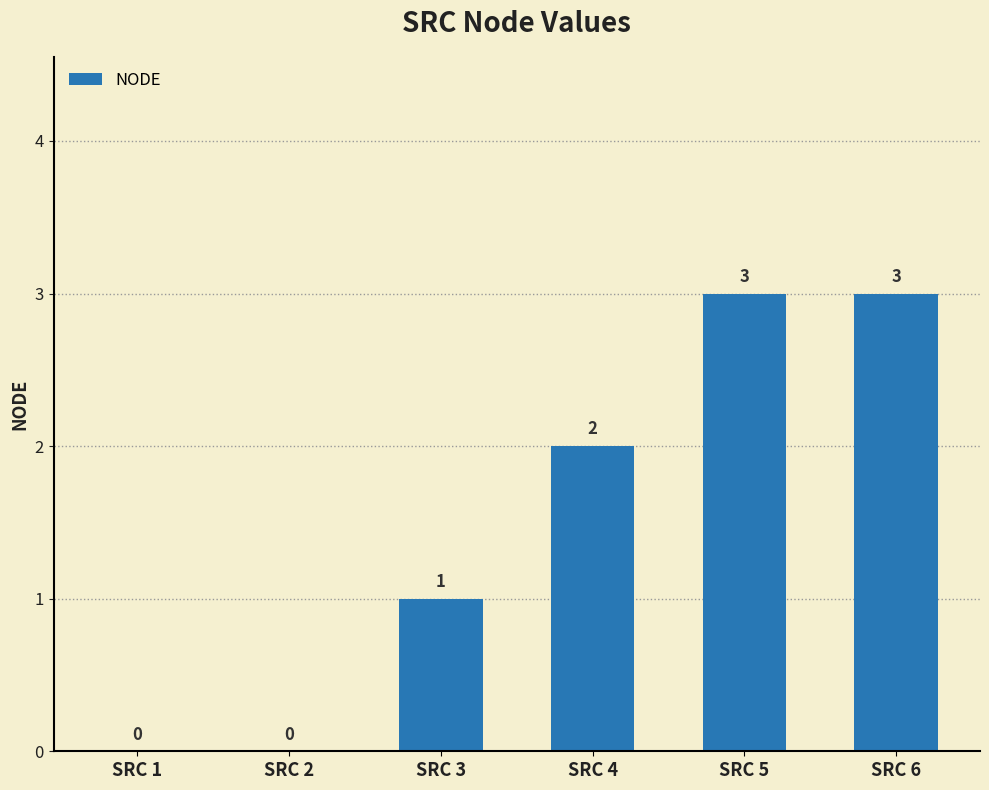

What is the sum of the values at SRC 6 and SRC 1?

3